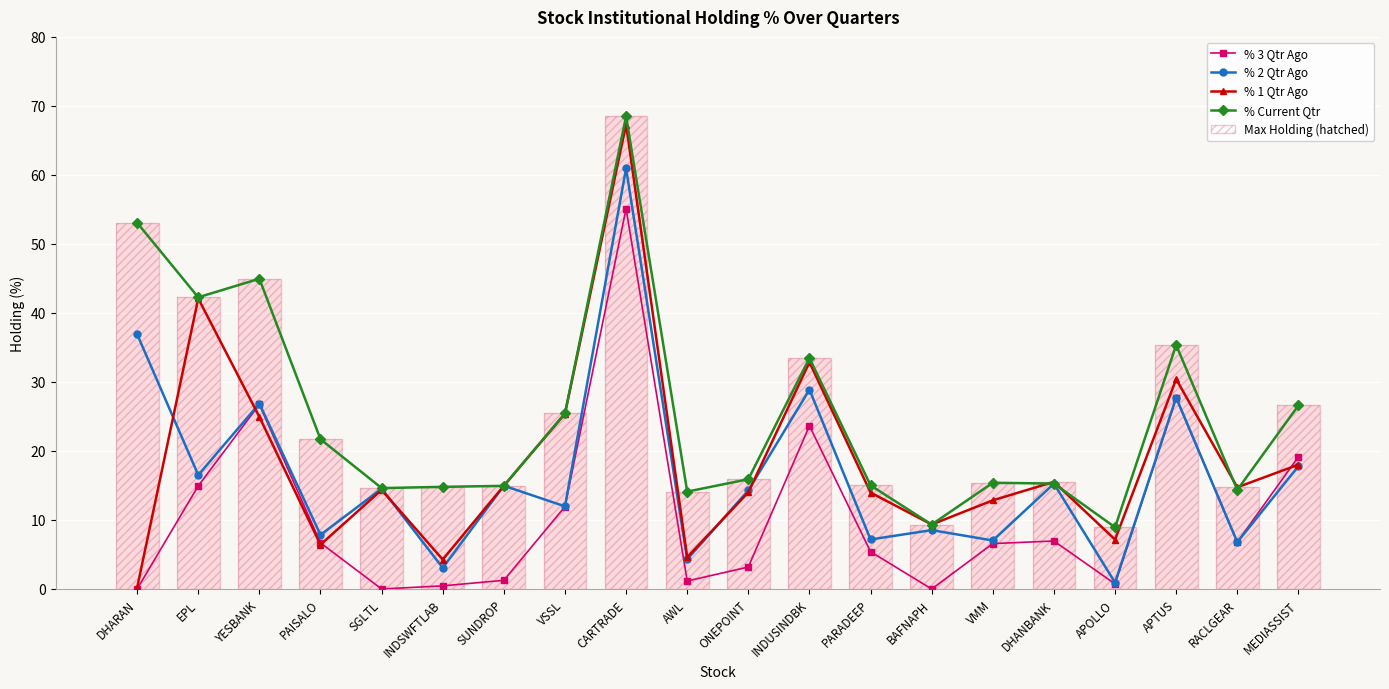

What is the label of the 8th bar from the right?

PARADEEP